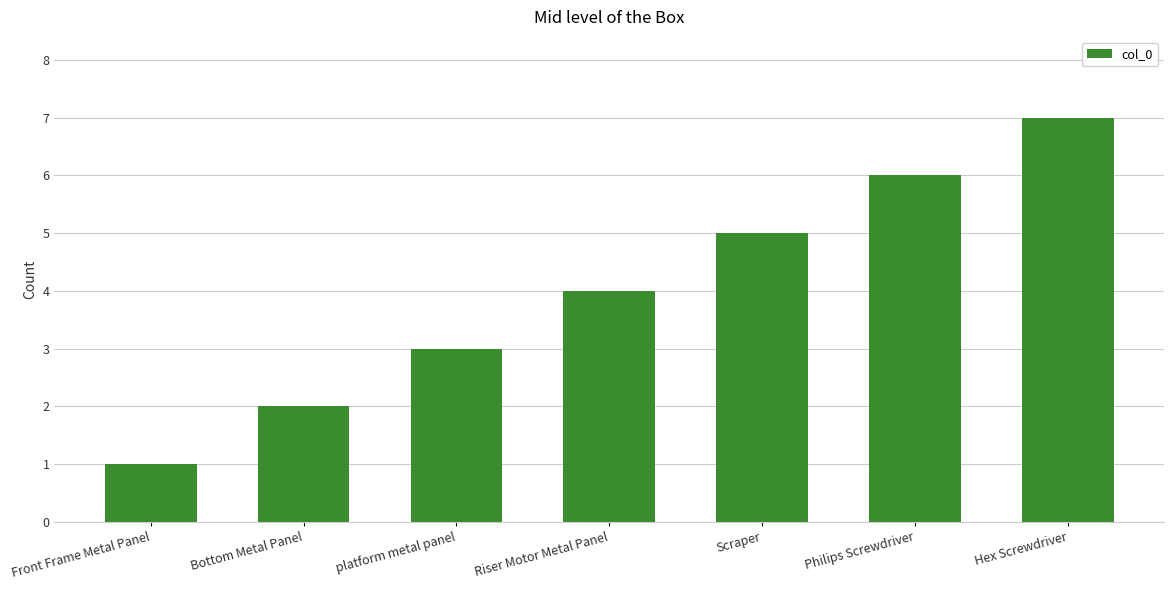

What is the label of the 4th bar from the right?

Riser Motor Metal Panel